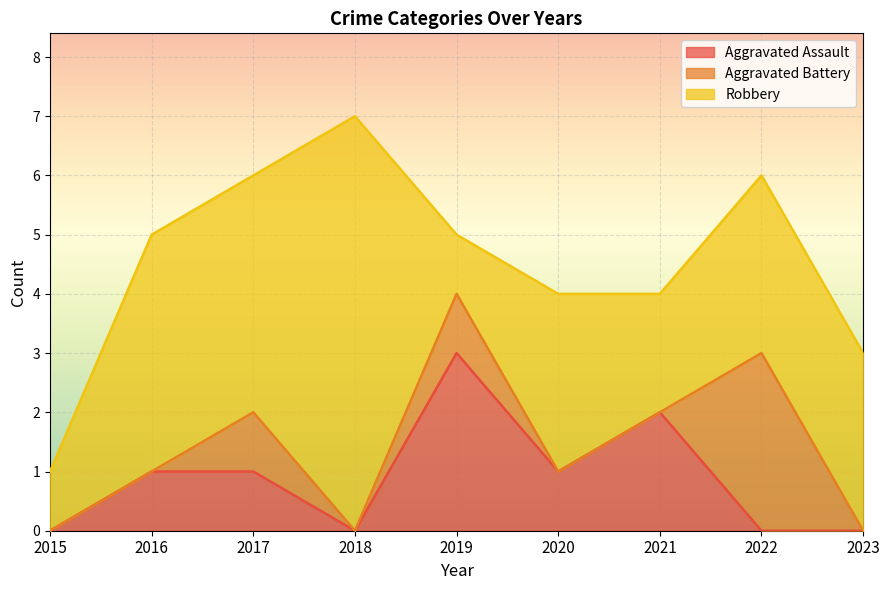

How many series are shown in this chart?

3